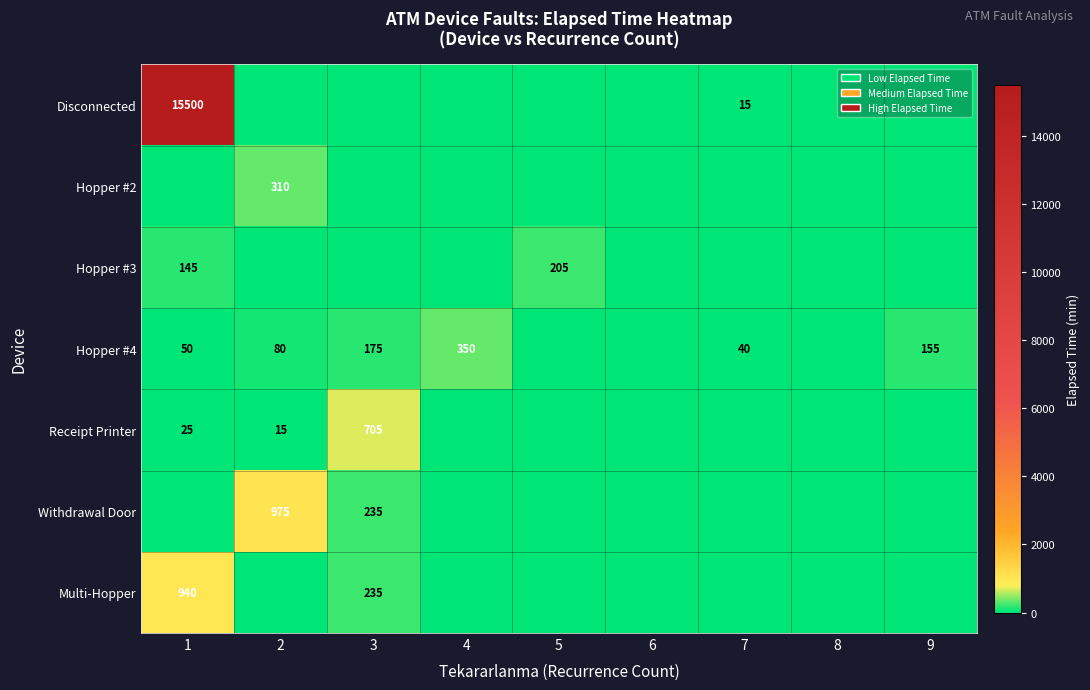

True or false: Multi-Hopper has a value of 1238 at 1.

False